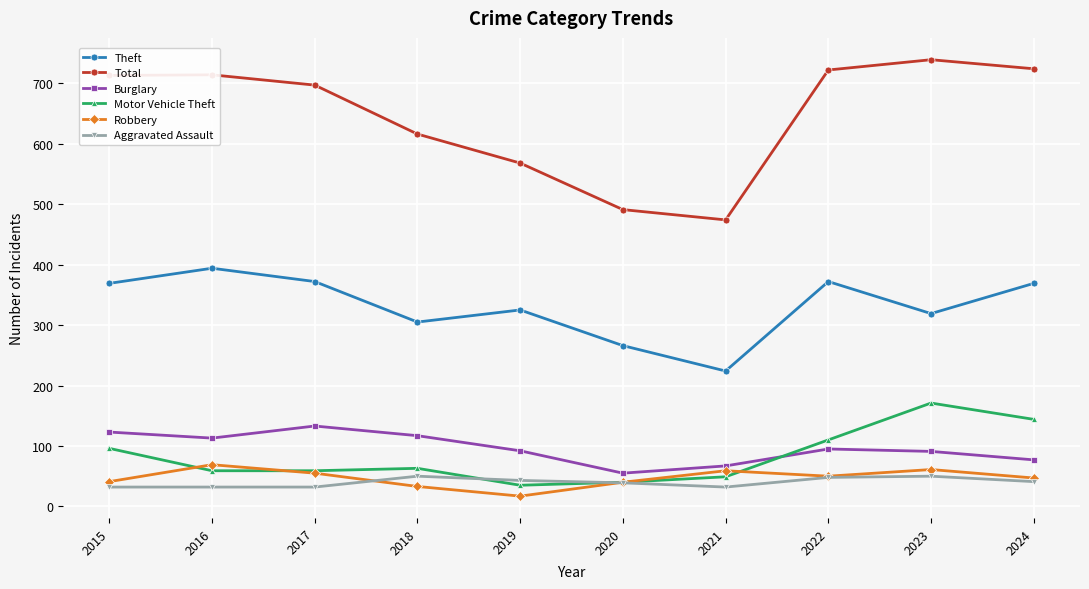

What is the value of the Burglary point at the 2nd from the left?

113